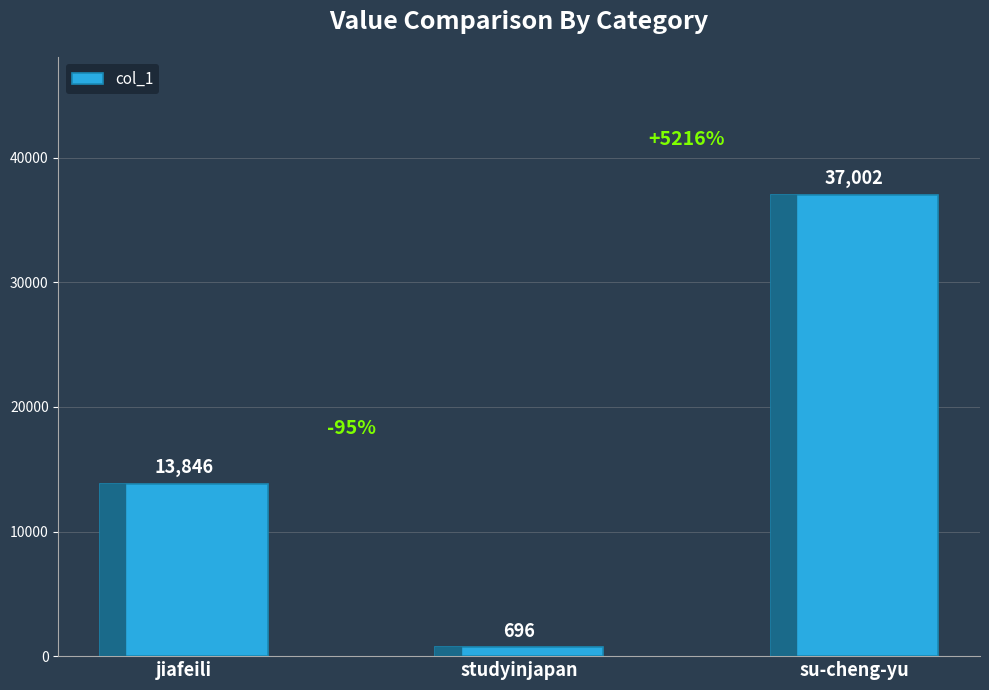

Reading right to left, extract all data points from this chart.

37002	696	13846